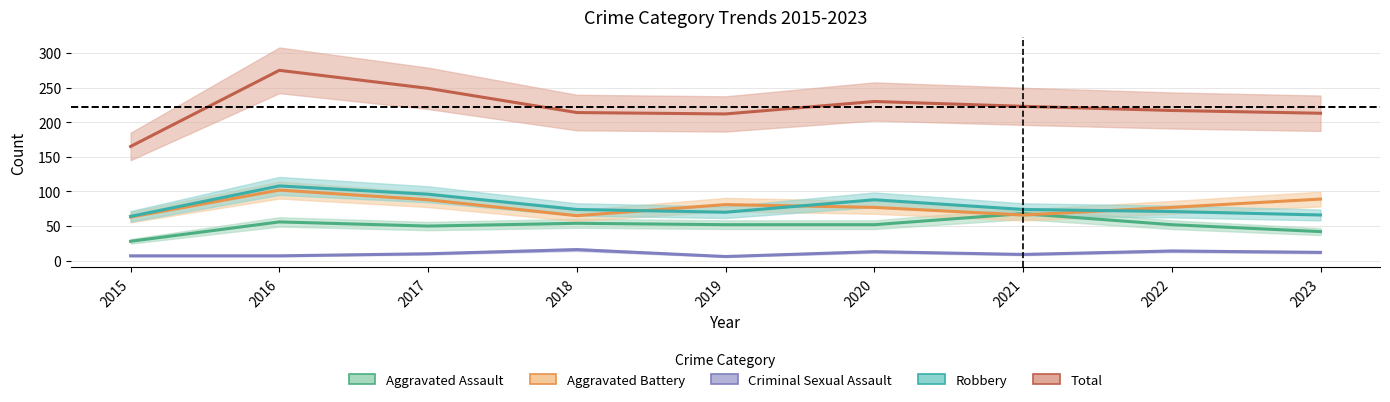

True or false: Total has a value of 339 at 2019.

False